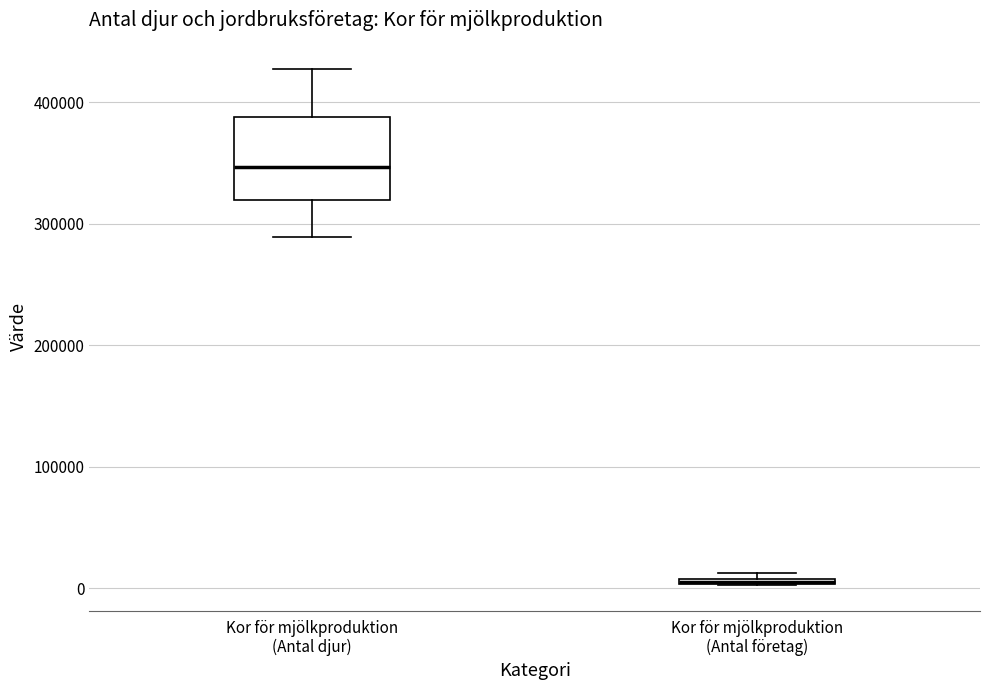

Where does the median line of the box for Kor för mjölkproduktion (Antal djur) sit on the y-axis? The values are not printed on the chart, so give them approximately, as read against the axis.

350000